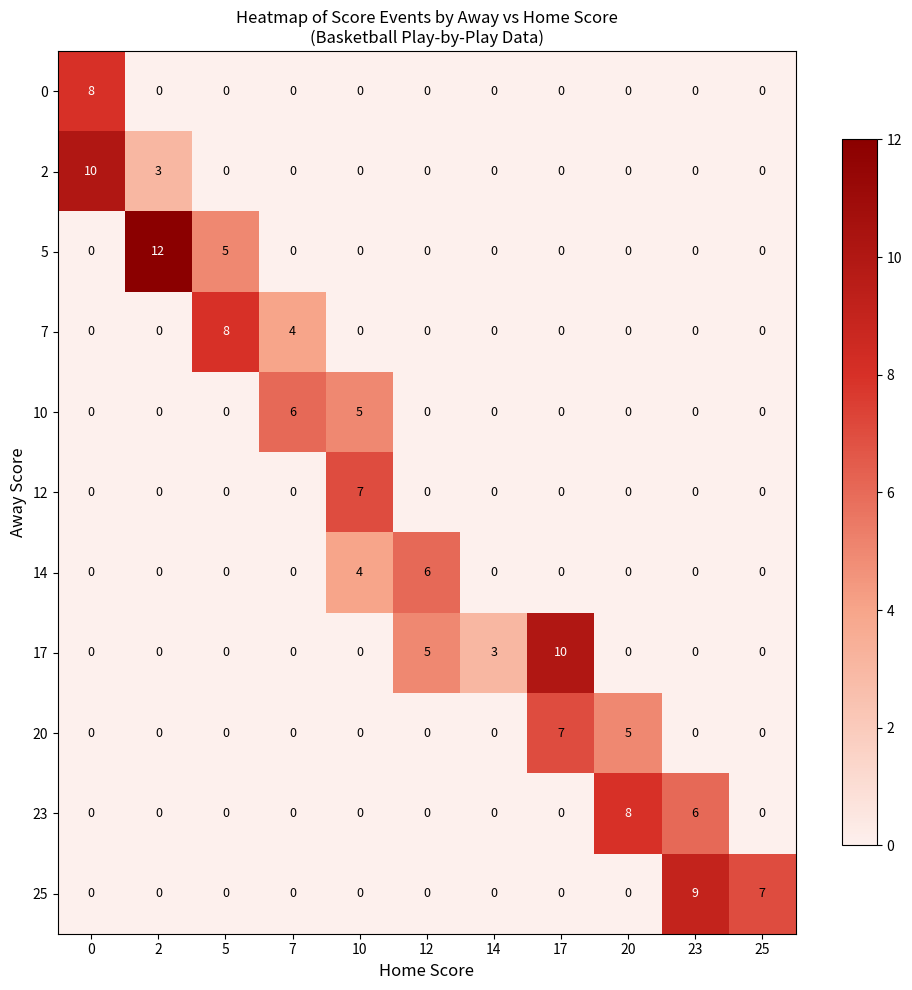

How many 25 values are between 0 and 1?

9